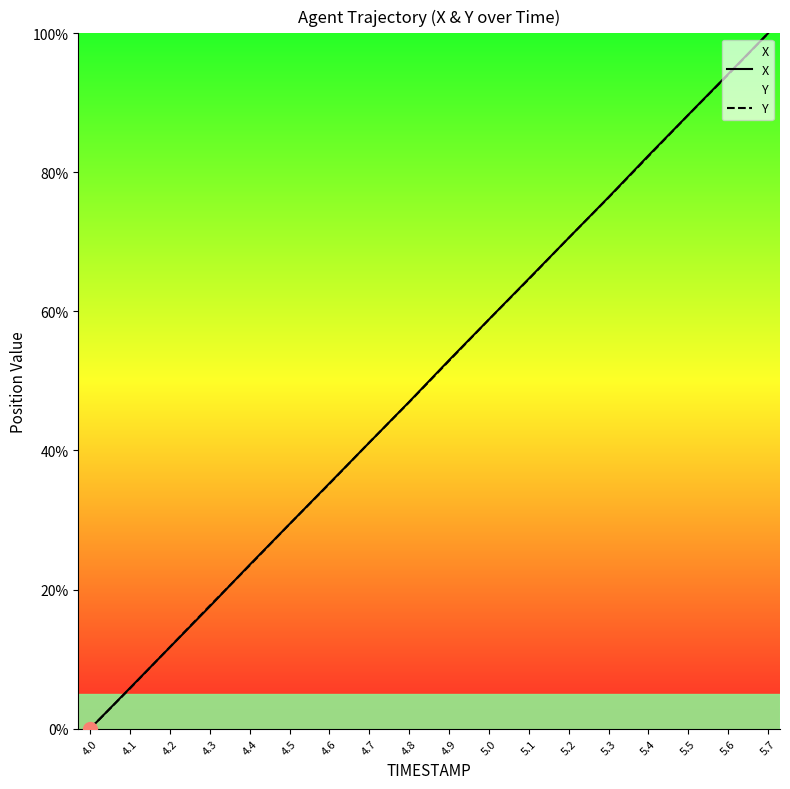

At how many categories does at least one series exceed 29?

13